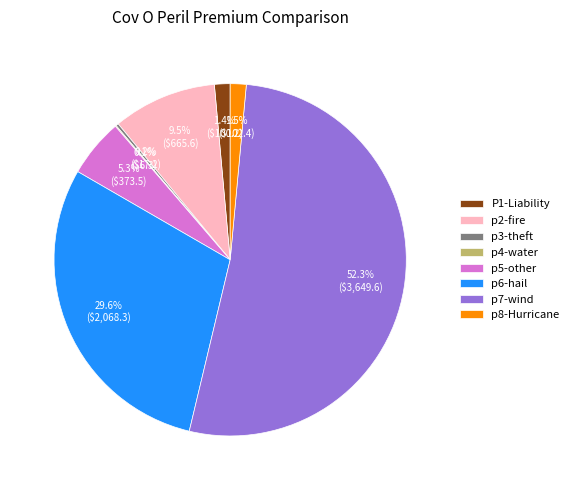

Which category has the biggest portion of the pie?

p7-wind